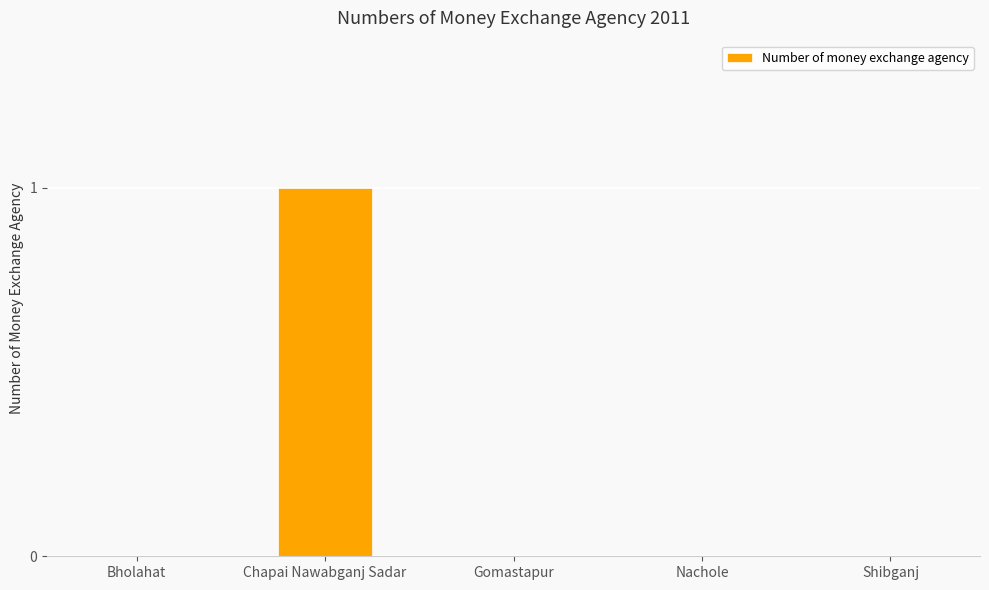

Which category has the highest value across all series?

Chapai Nawabganj Sadar